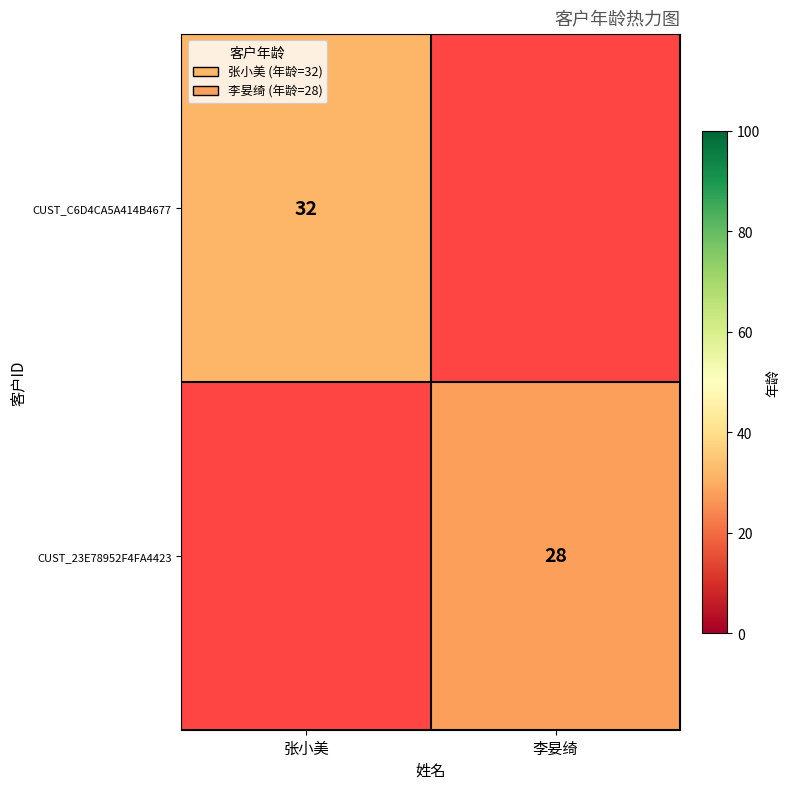

Which label corresponds to the largest value in the chart?

张小美